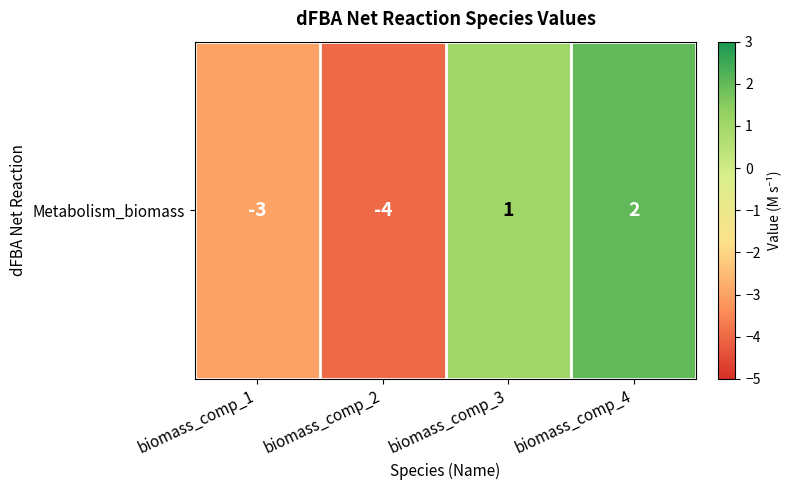

Reading left to right, extract all data points from this chart.

-3	-4	1	2